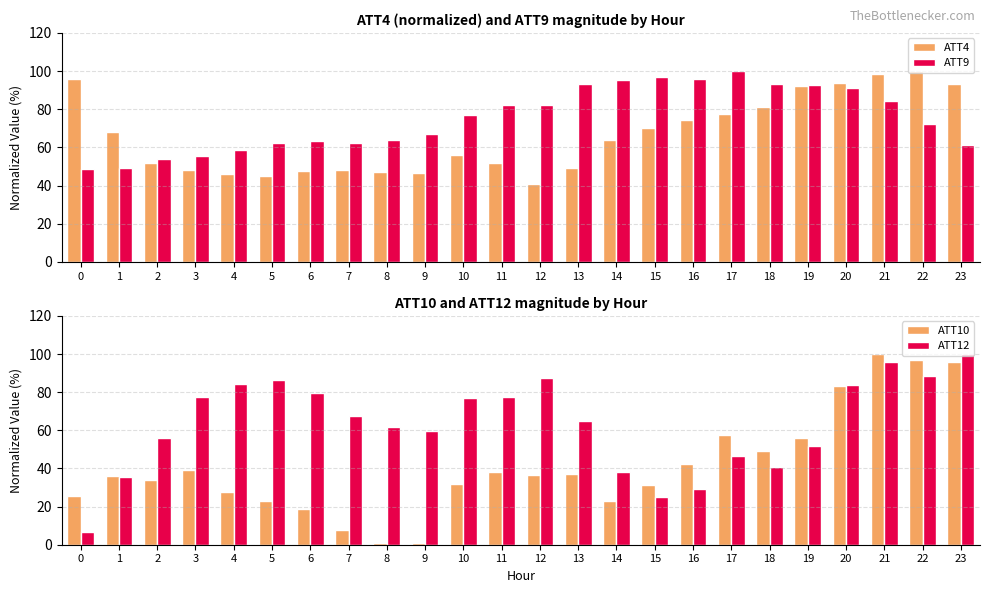

Which has a higher value, 11 or 7?

11